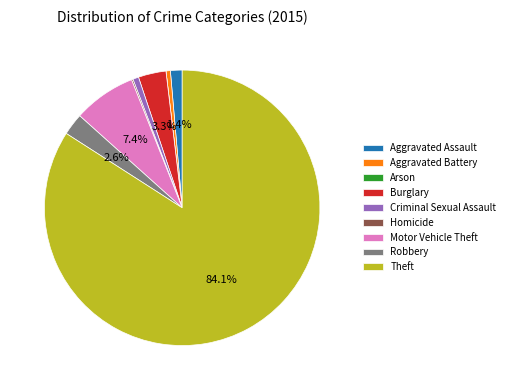

The Motor Vehicle Theft slice represents 19% of the pie. True or false?

False